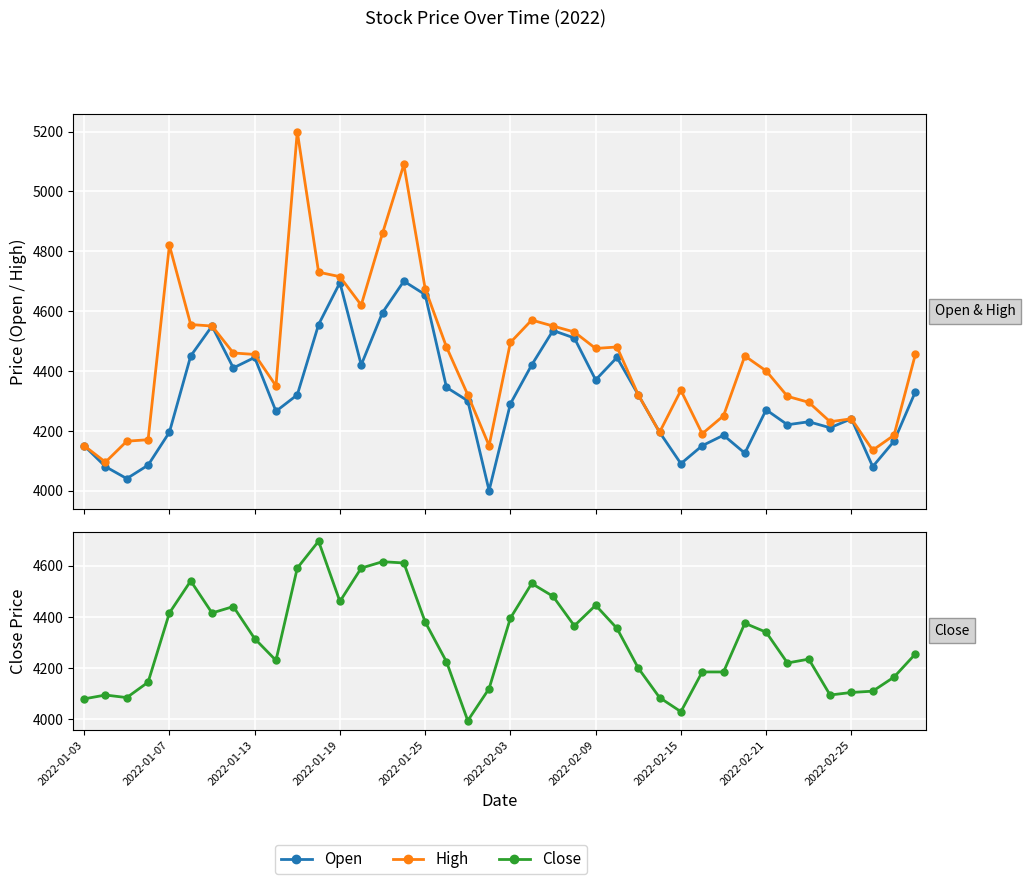

Which series has the largest total across all categories?

High